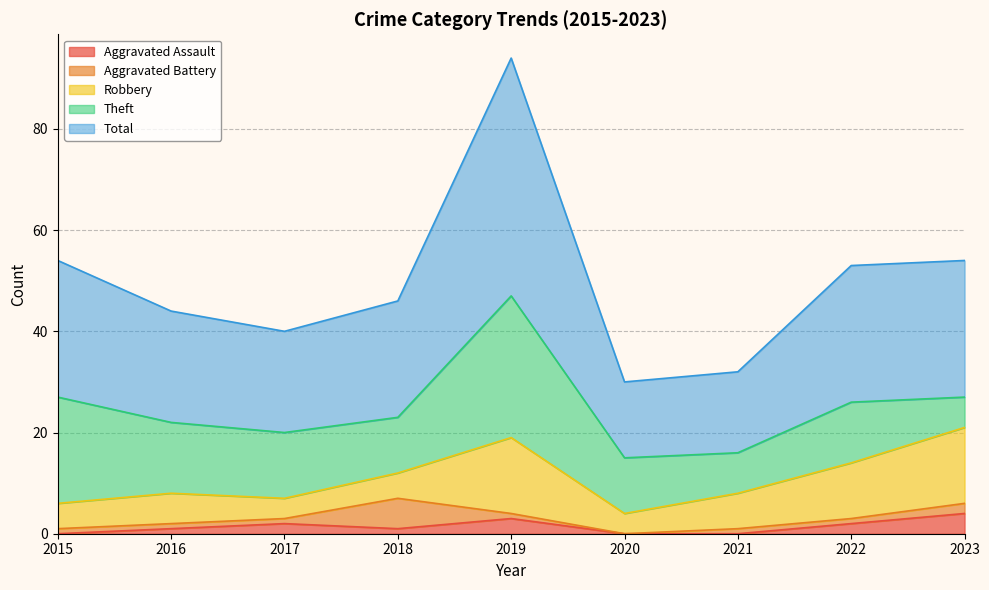

In Robbery, how many points are higher than both neighbors (excluding endpoints)?

2